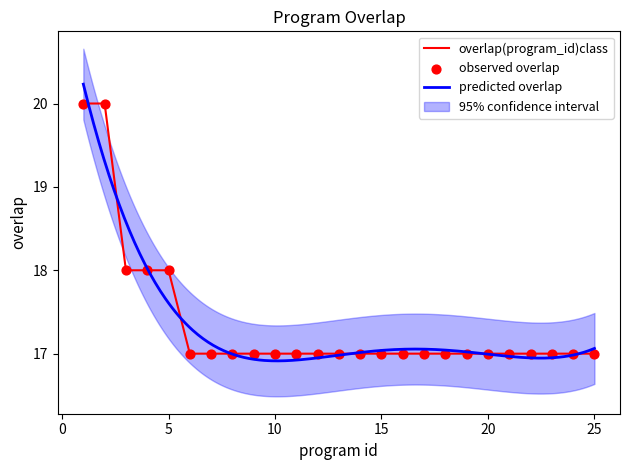

The value of overlap(program_id)class at 5 is 18. True or false?

True